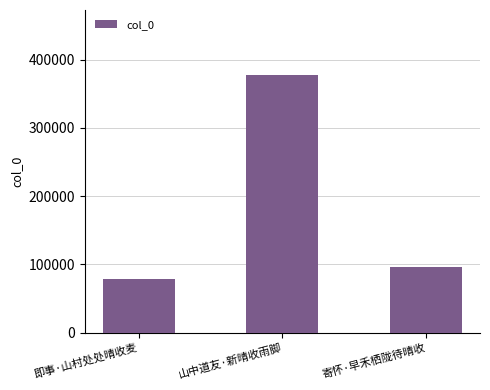

Are the bars horizontal?

No